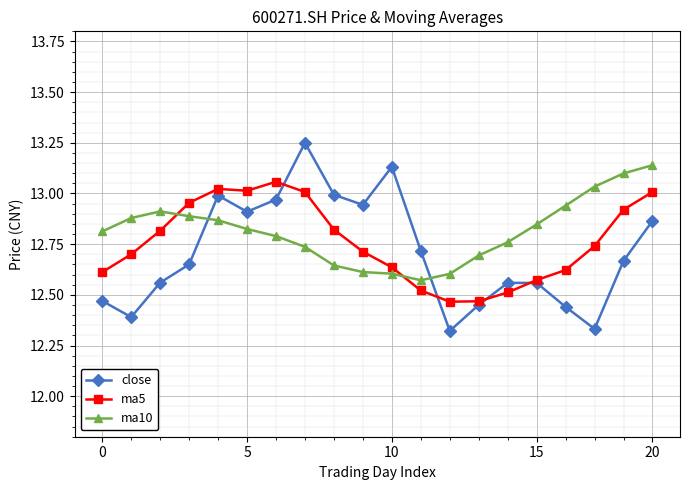

At how many categories does at least one series exceed 12?

20